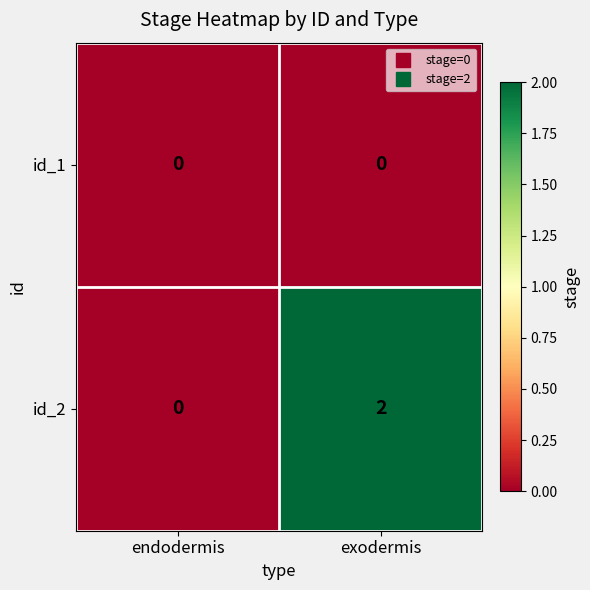

What is the difference between the highest and lowest values at exodermis?

2